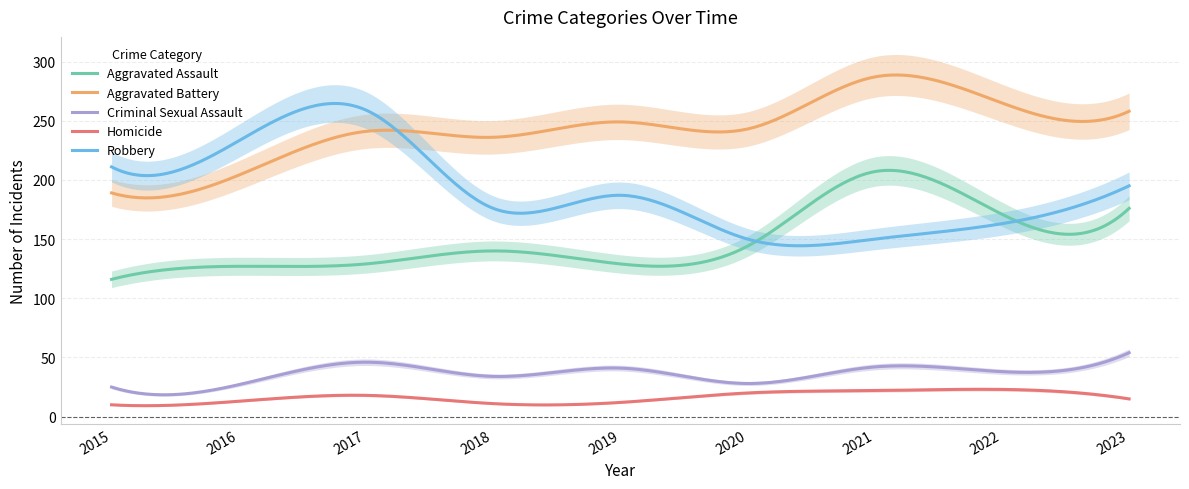

Which series changed the most between 2017 and 2019?

Robbery